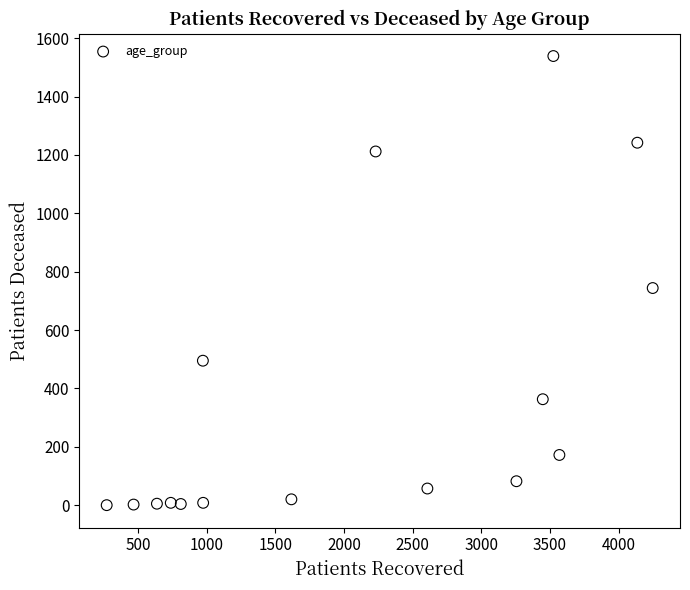

What Y value in the scatter plot is closest to 769?

744